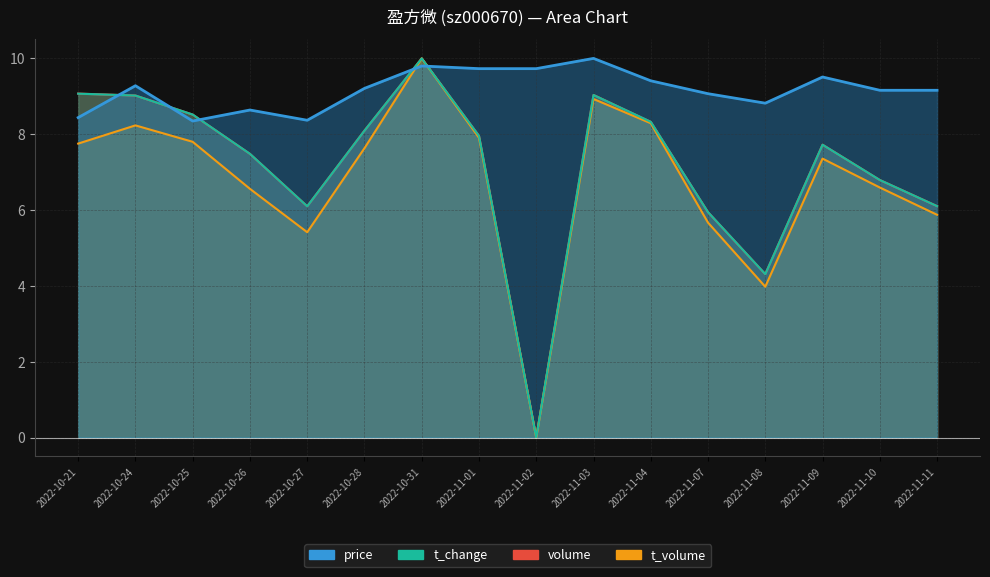

What value does the t_volume series have at 2022-10-28?

7.6